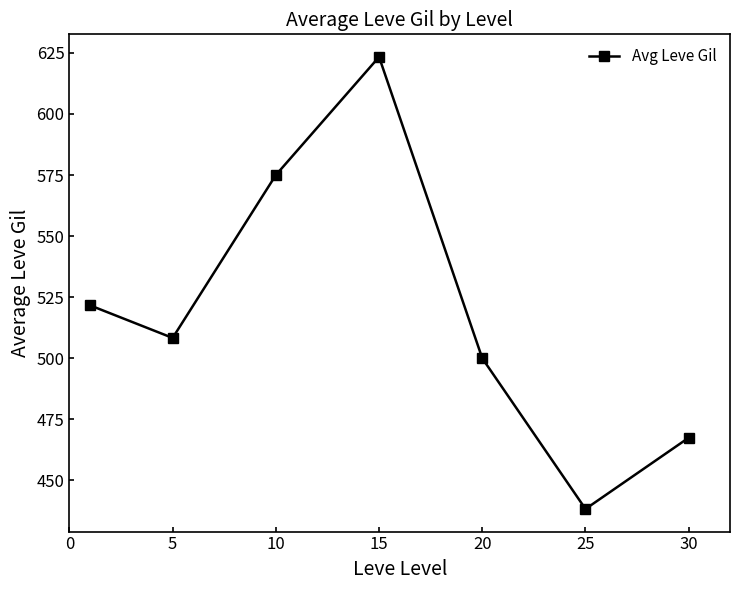

How many points are higher than both their immediate neighbors (excluding endpoints)?

1